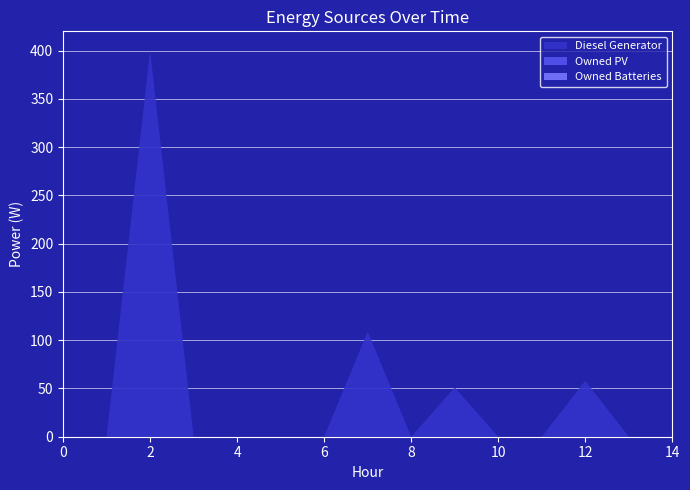

Reading left to right, what are all the values shown in this chart?

Diesel Generator: 0	0	400	0	0	0	0	109	0	51	0	0	58	0	0
Owned PV: 0	0	0	0	0	0	0	0	0	0	0	0	0	0	0
Owned Batteries: 0	0	0	0	0	0	0	0	0	0	0	0	0	0	0